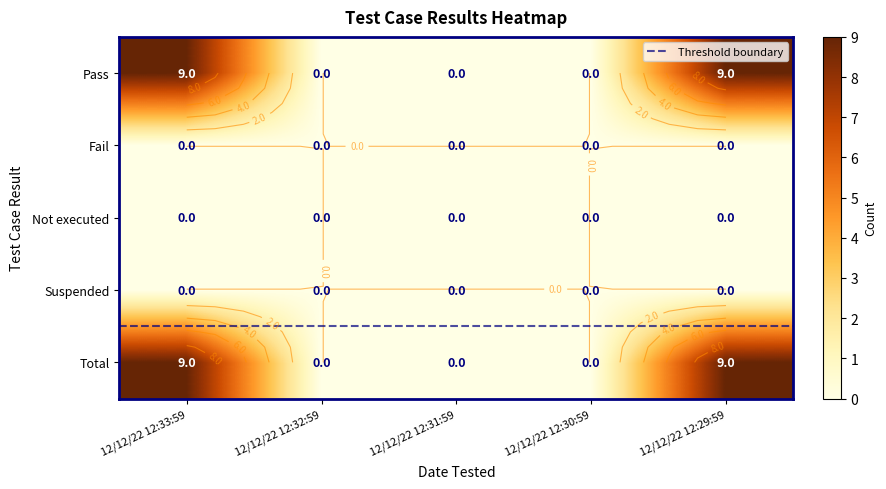

True or false: Total has a value of 4 at 12/12/22 12:32:59.

False